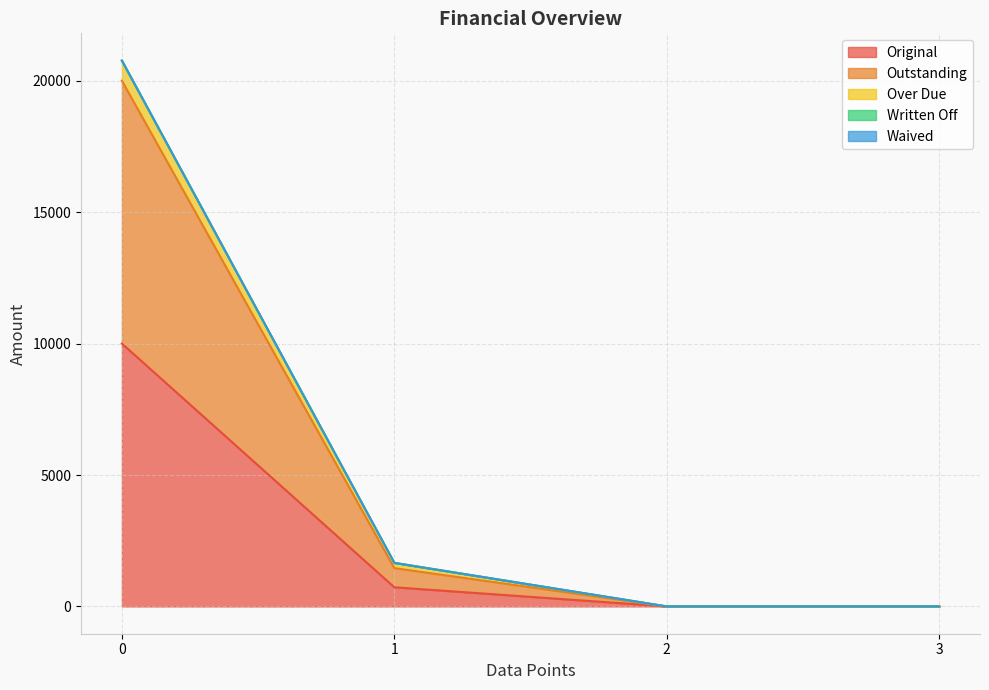

How many lines are shown in the chart?

5